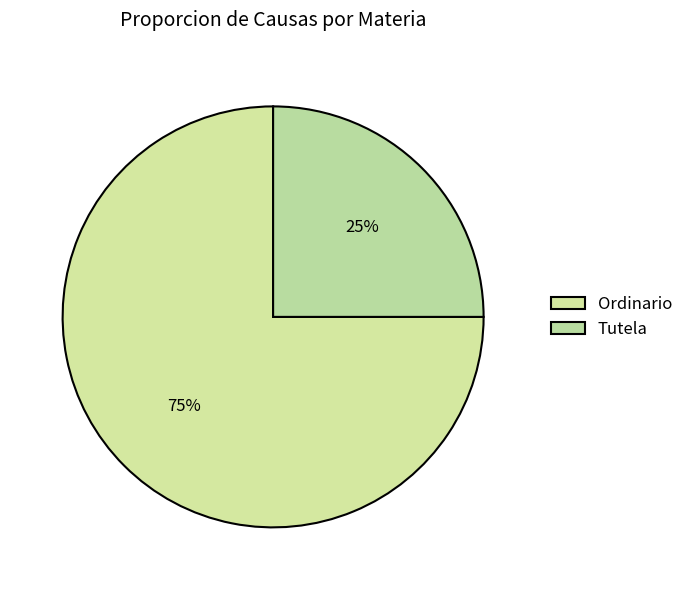

How many slices are in this pie chart?

2